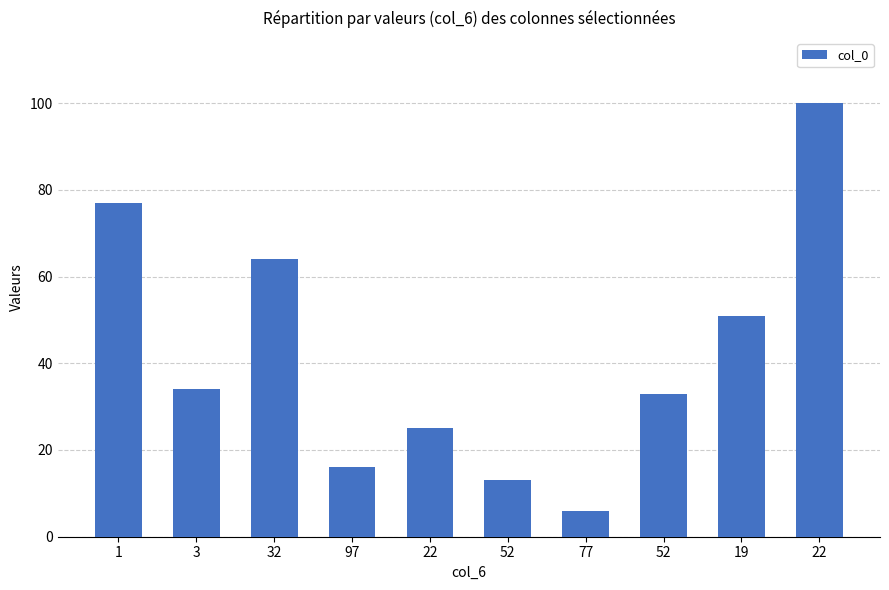

Does the chart contain any negative values?

No